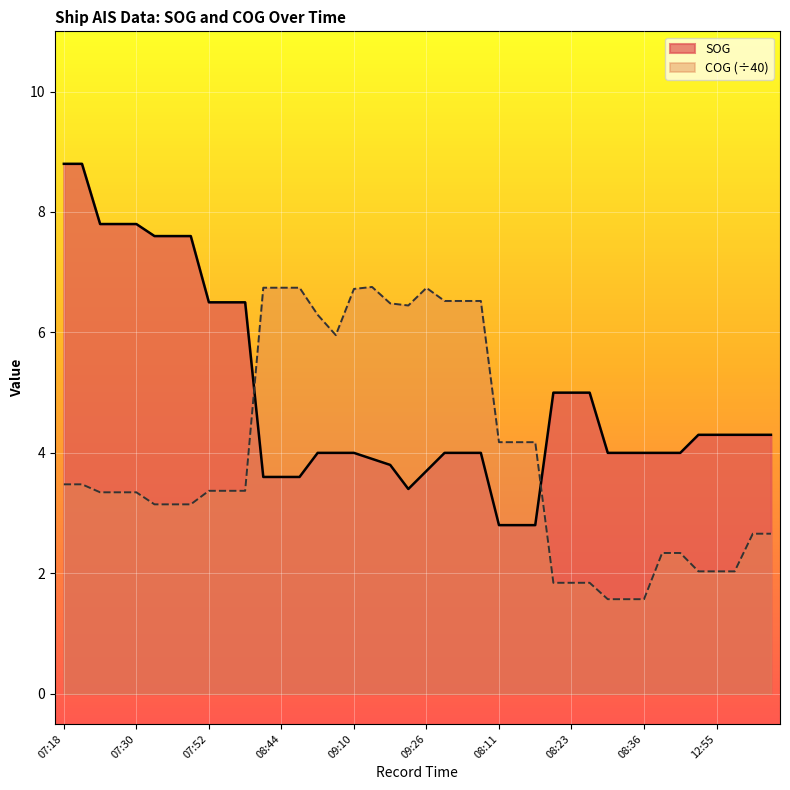

How many lines are shown in the chart?

2